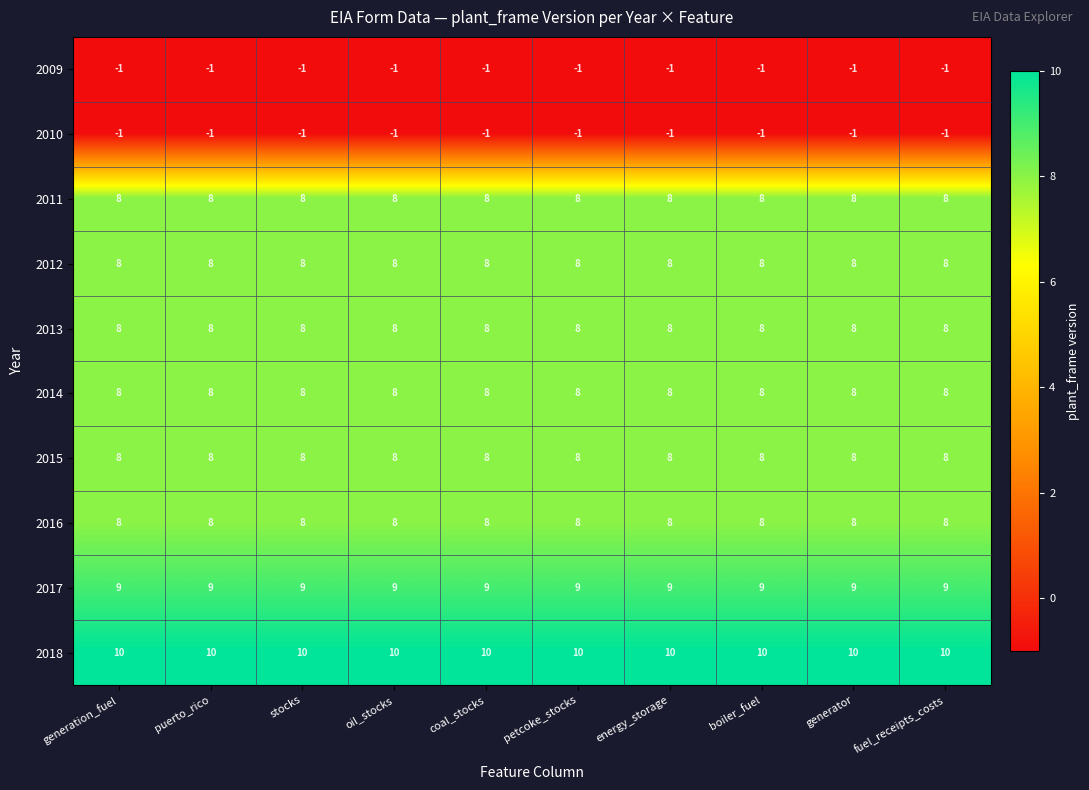

The value of 2016 at puerto_rico is 13. True or false?

False